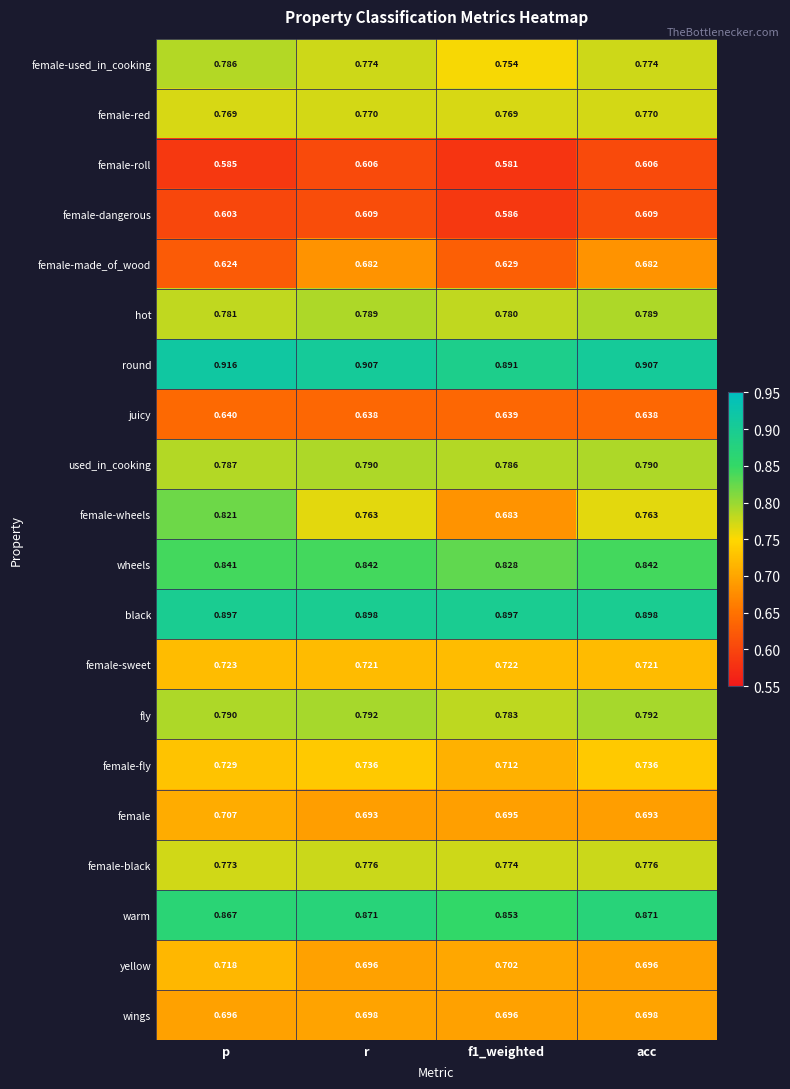

At which category is the sum across all series the highest?

p